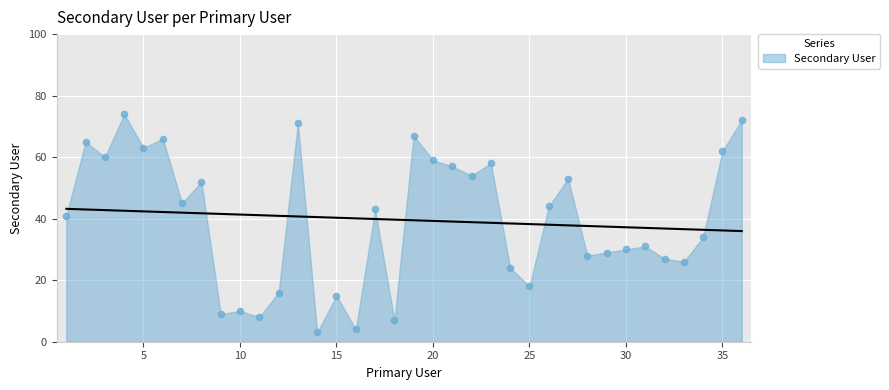

What is the ratio of the value at 20 to the value at 8?

1.1